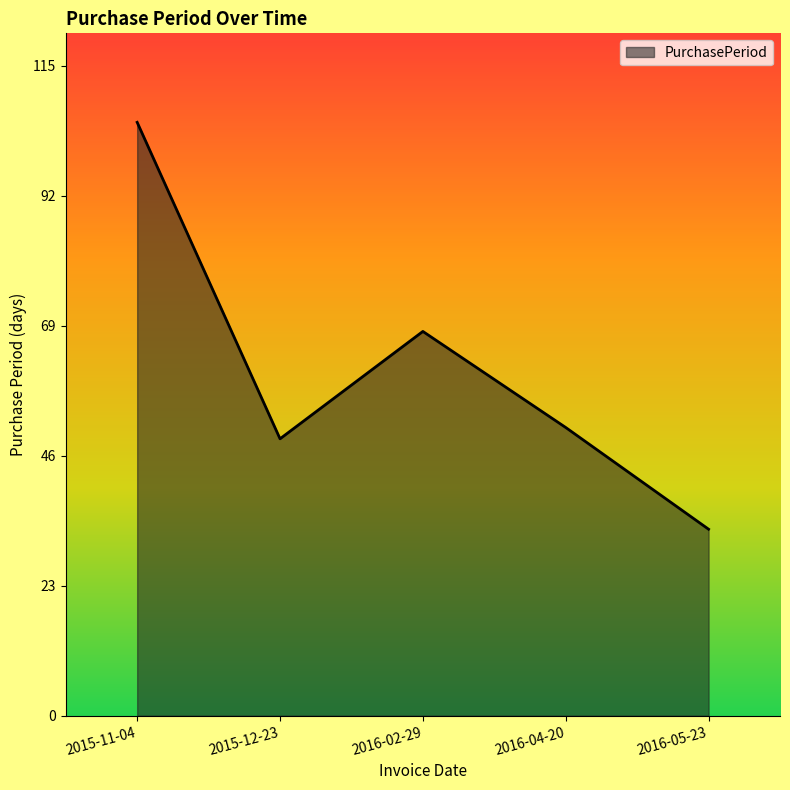

What position from the right is 2015-11-04?

5